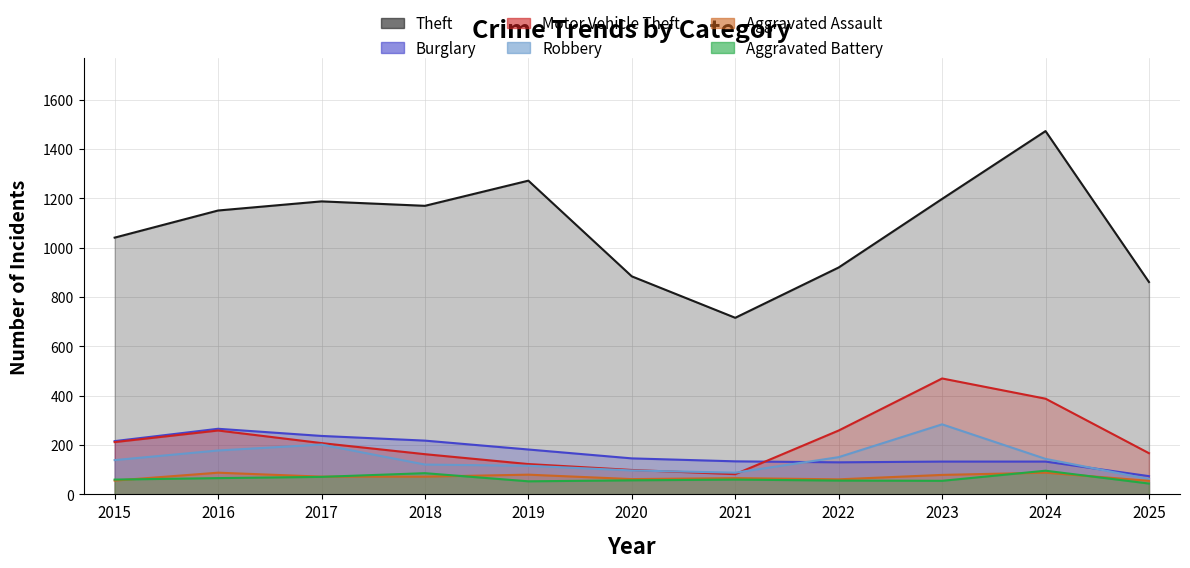

True or false: Motor Vehicle Theft has more than 2 interior local peaks.

False